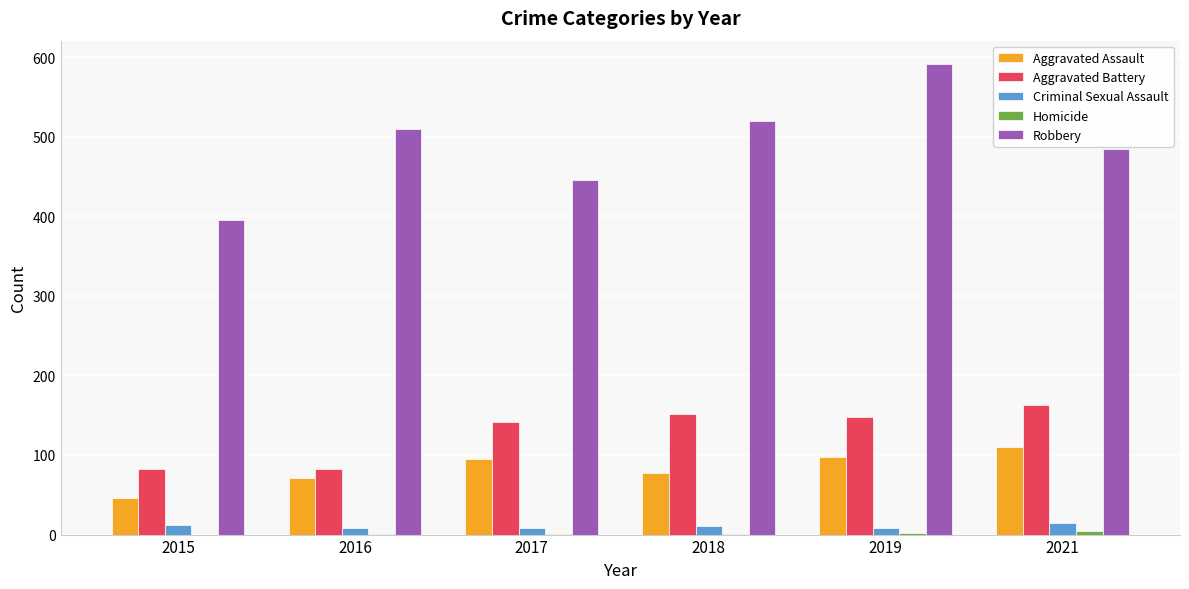

What is the sum of all Criminal Sexual Assault values?

61